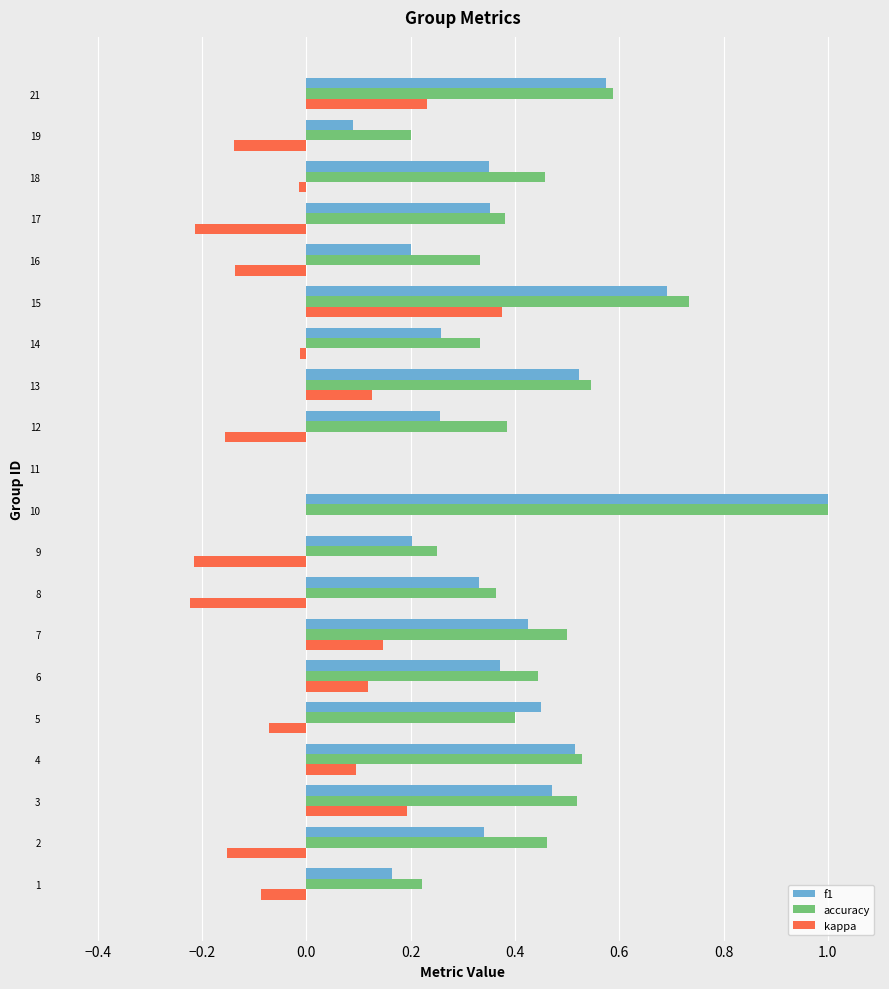

Is the value of kappa at 2 greater than the value of f1 at 9?

No